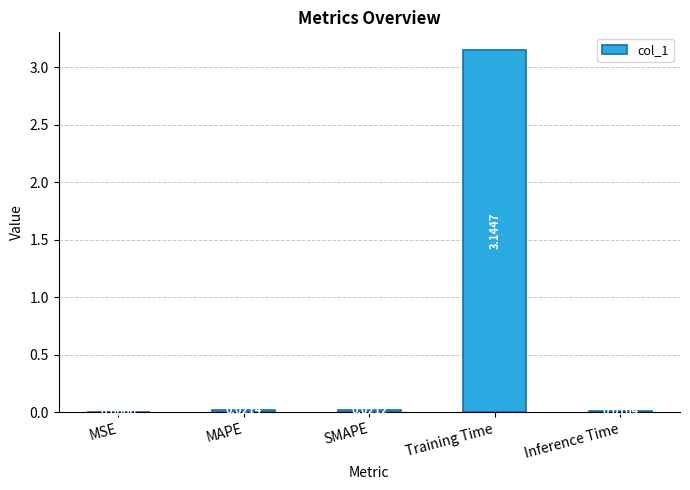

How many series are shown in this chart?

1